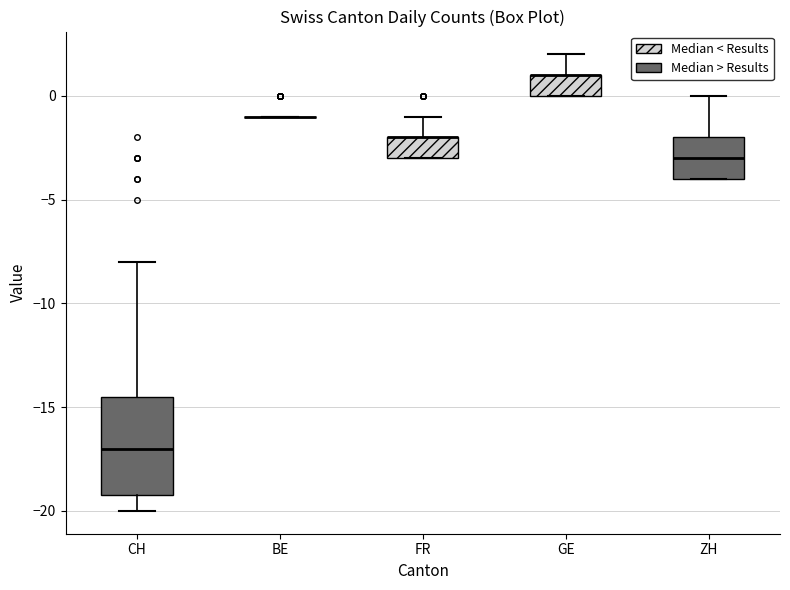

Reading left to right, transcribe this box plot: for each box, give where its median line is, the range the box spans, and where its two whiskers end, as read against the y-axis. The values are not printed on the chart, so give them approximately, as read against the axis.

CH: median -17.0, box -19.0 to -14.5, whiskers -20.0 to -8.0
BE: box collapsed to a line at -1.0, whiskers -1.0 to -1.0
FR: median -2.0 (drawn on the box's upper edge), box -3.0 to -2.0, whiskers -3.0 to -1.0
GE: median 1.0 (drawn on the box's upper edge), box 0.0 to 1.0, whiskers 0.0 to 2.0
ZH: median -3.0, box -4.0 to -2.0, whiskers -4.0 to 0.0